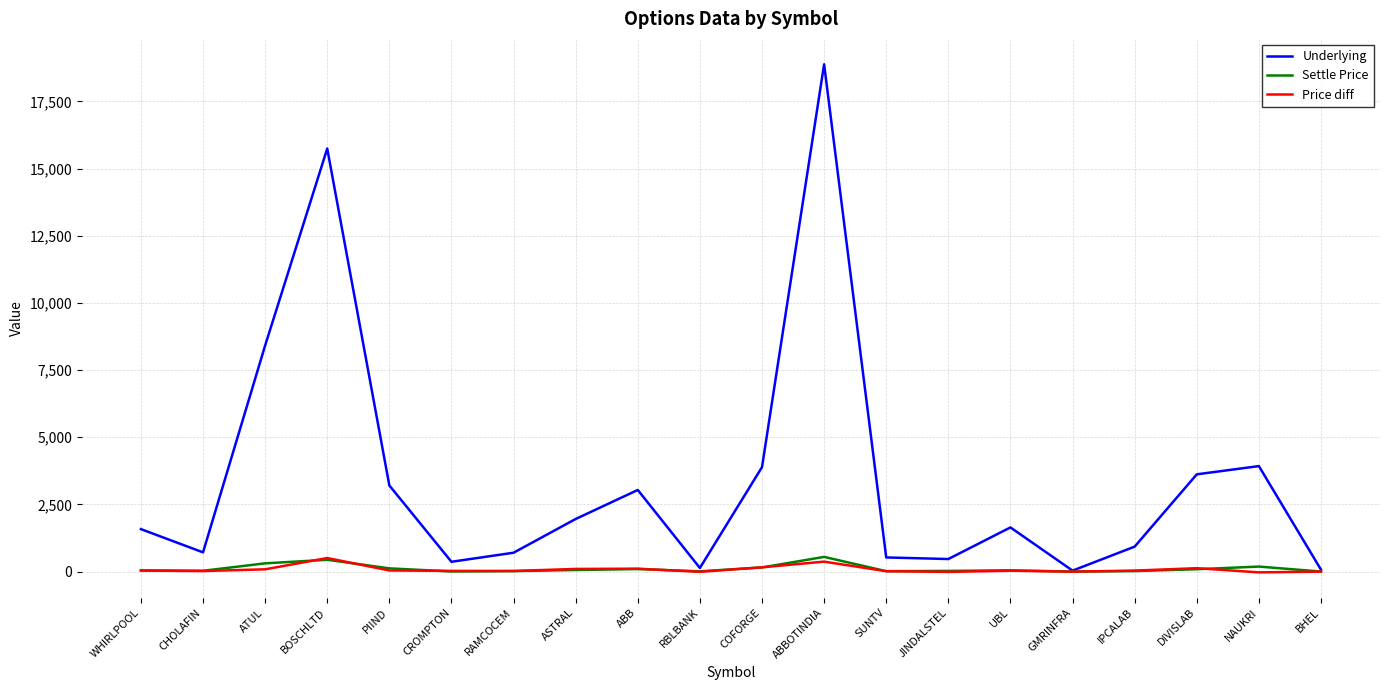

What are all the series names shown in the legend?

Underlying, Settle Price, Price diff